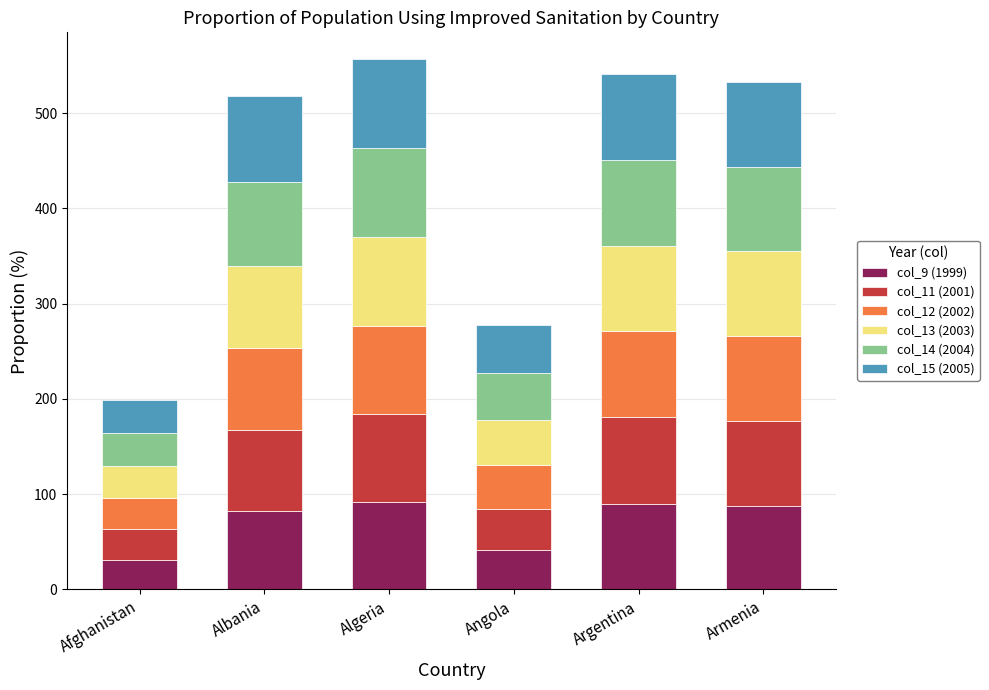

What is the highest value of the col_9 (1999) series?

92